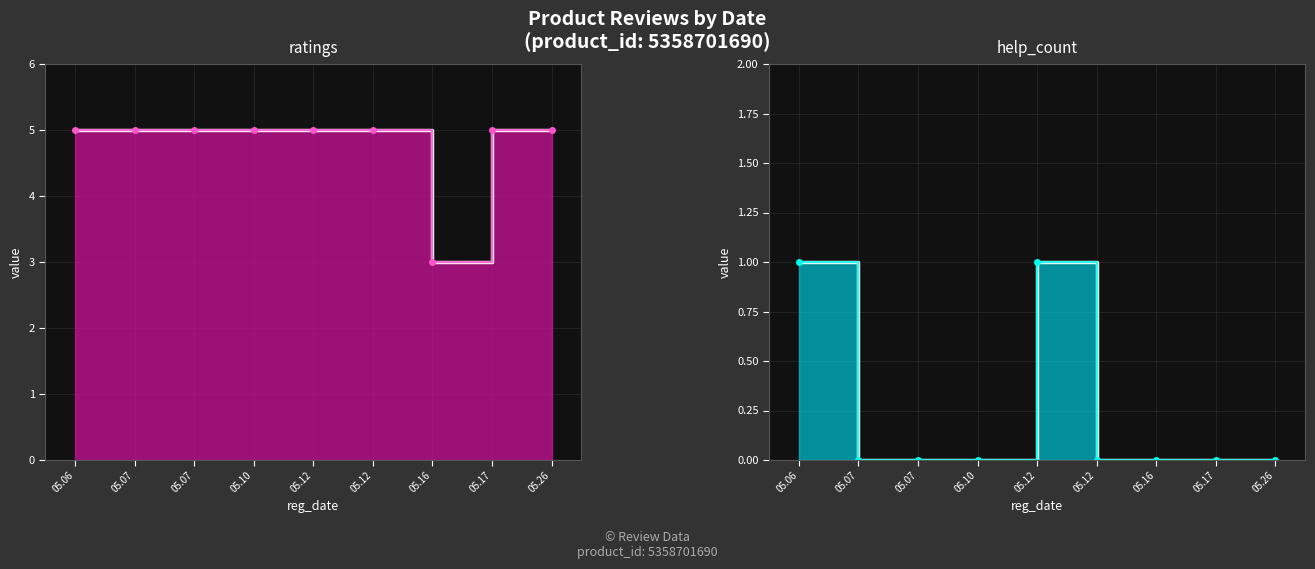

True or false: ratings_markers has a value of 5 at 05.07.

True